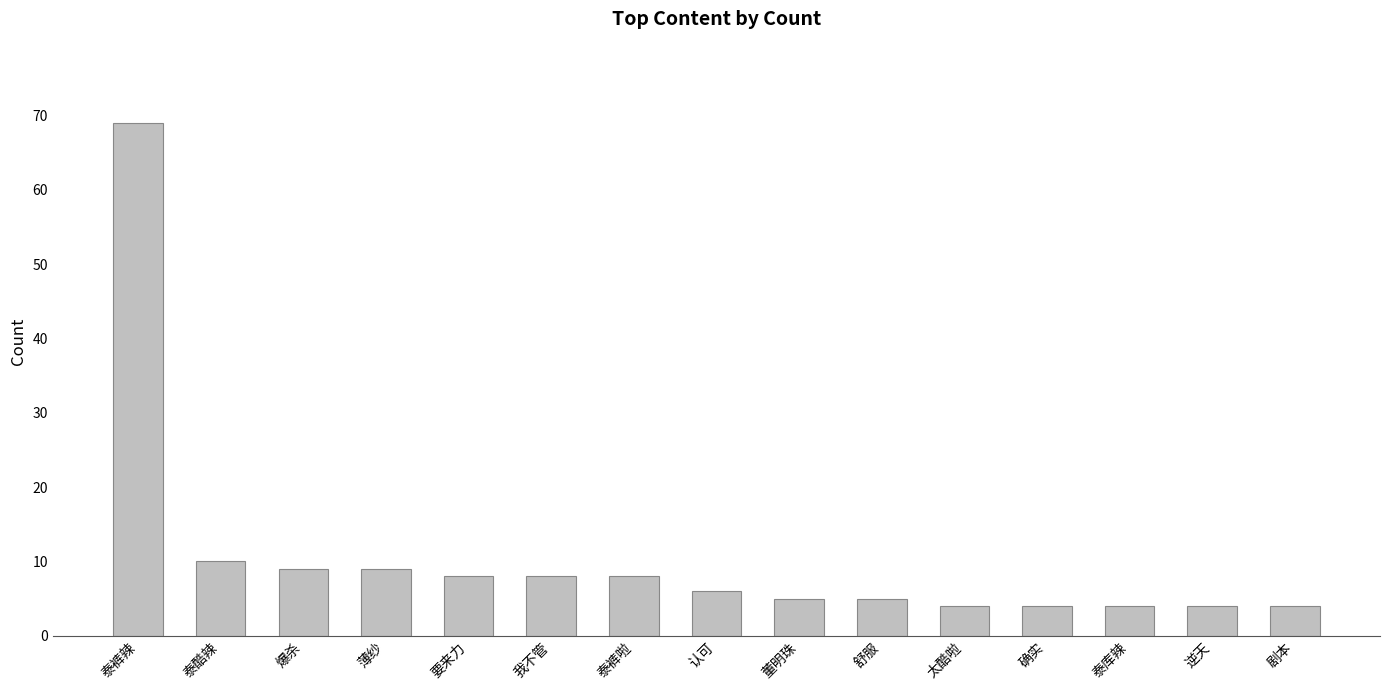

What position from the right is 舒服?

6